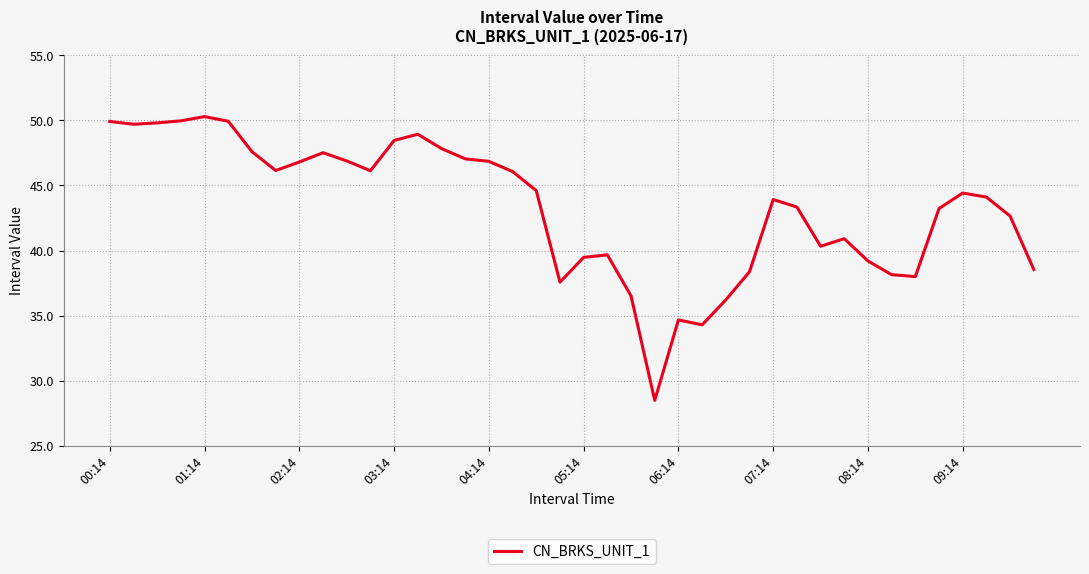

What is the minimum value shown in the chart?

28.5